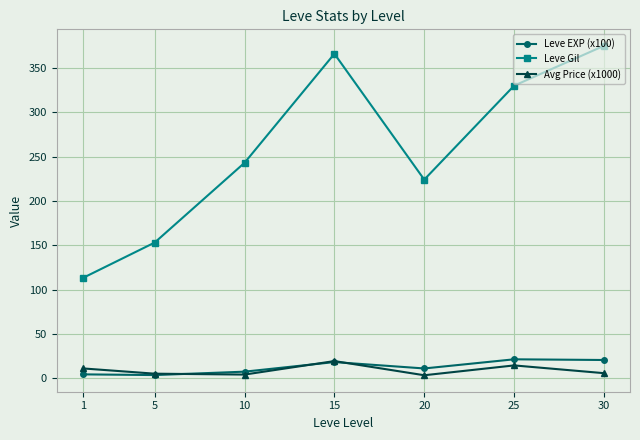

What is the difference between the Avg Price (x1000) values at 1 and 5?

5.9